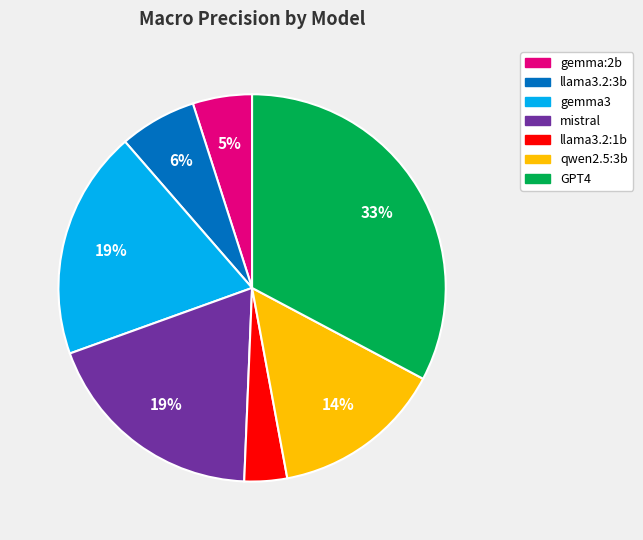

Does any single category account for the majority?

No